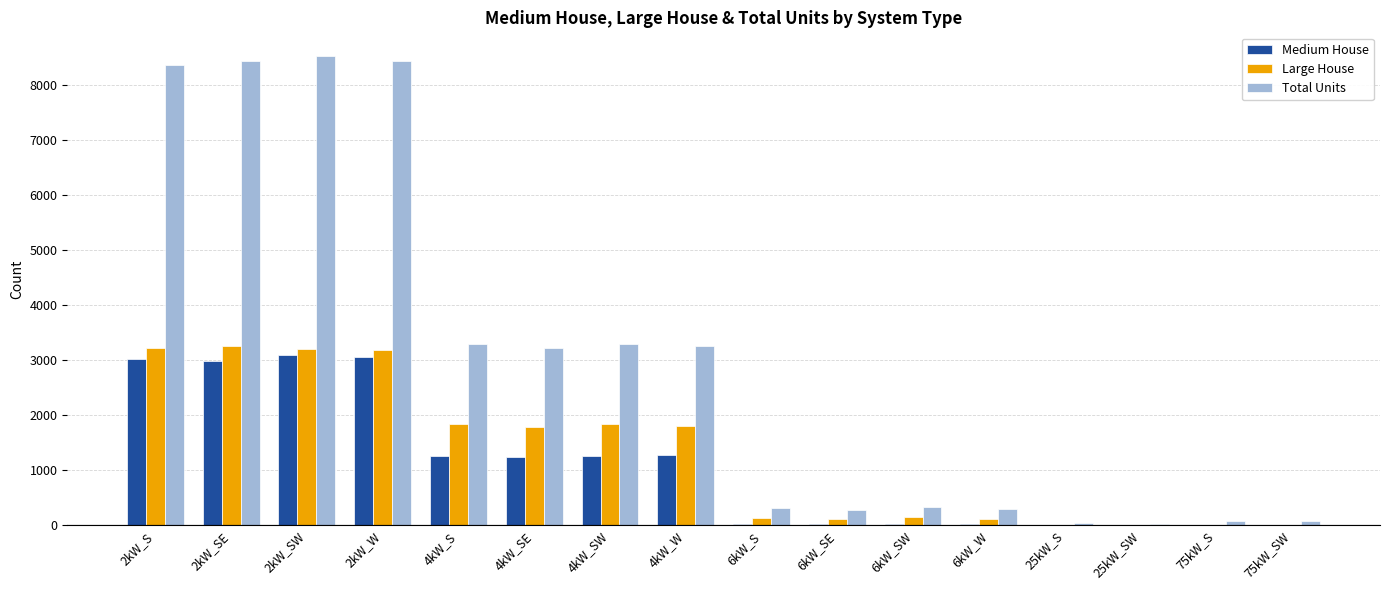

Which series has the largest total across all categories?

Total Units